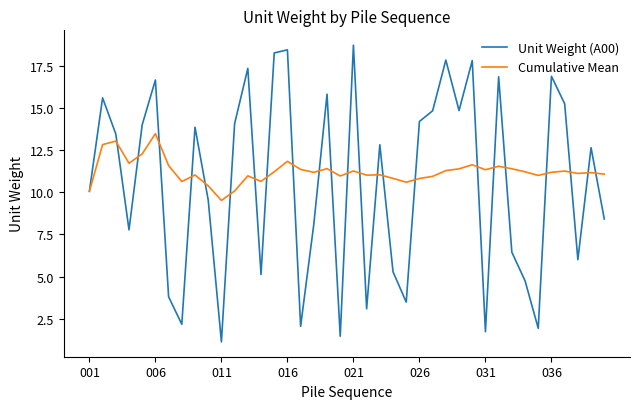

Which series has the largest range (max minus min)?

Unit Weight (A00)